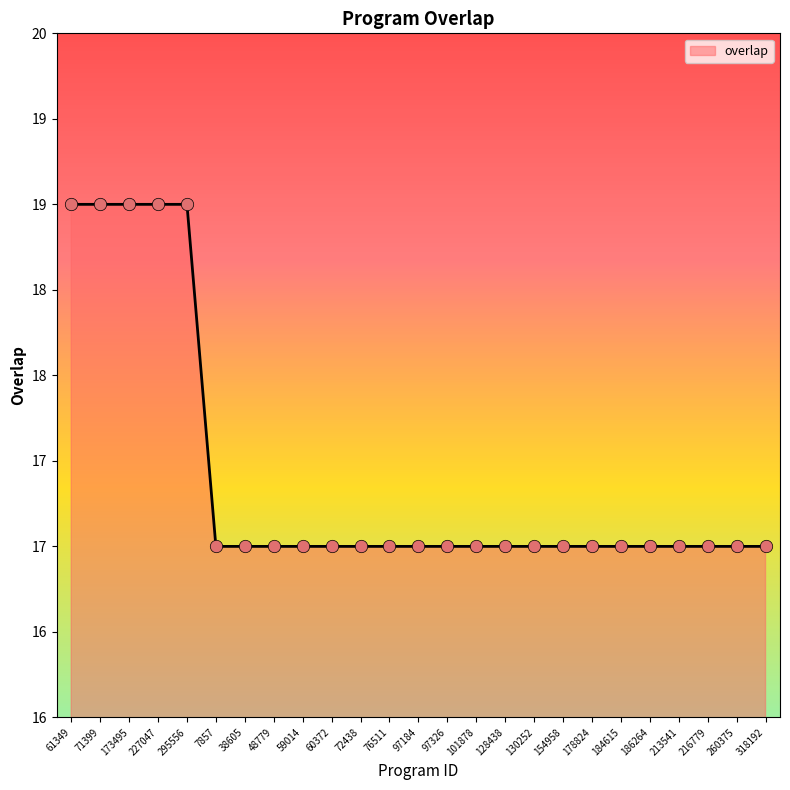

What is the ratio of the value at 130252 to the value at 184615?

1.0